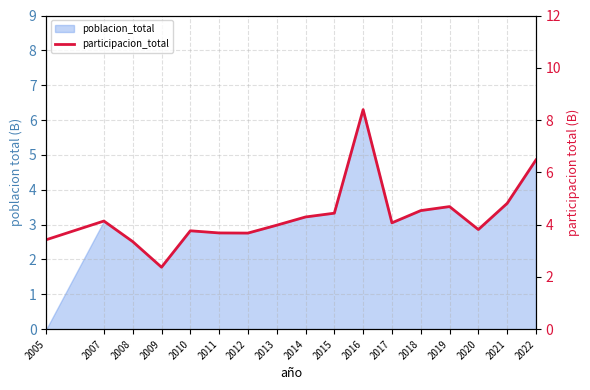

List the labels in order of value, largest first.

2016, 2022, 2021, 2019, 2018, 2015, 2014, 2007, 2017, 2013, 2020, 2010, 2011, 2012, 2005, 2008, 2009